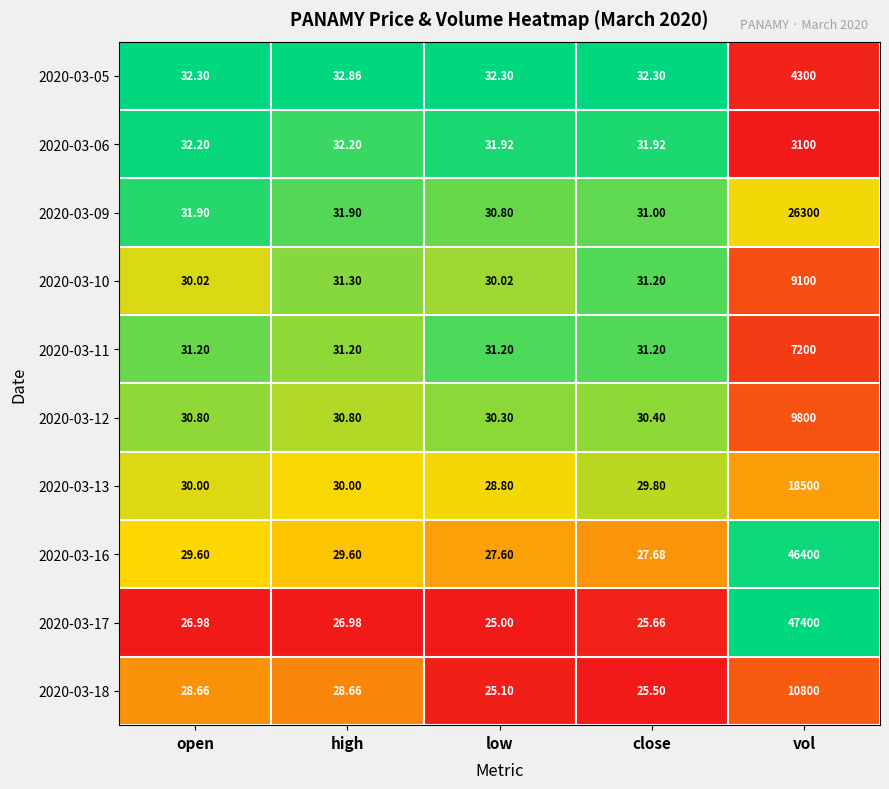

At which category is the sum across all series the highest?

vol